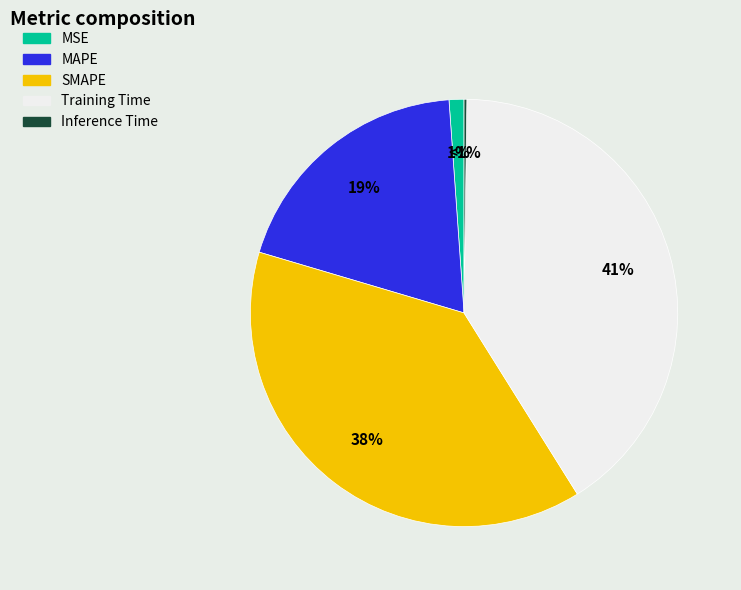

What is the smallest slice in the pie chart?

Inference Time